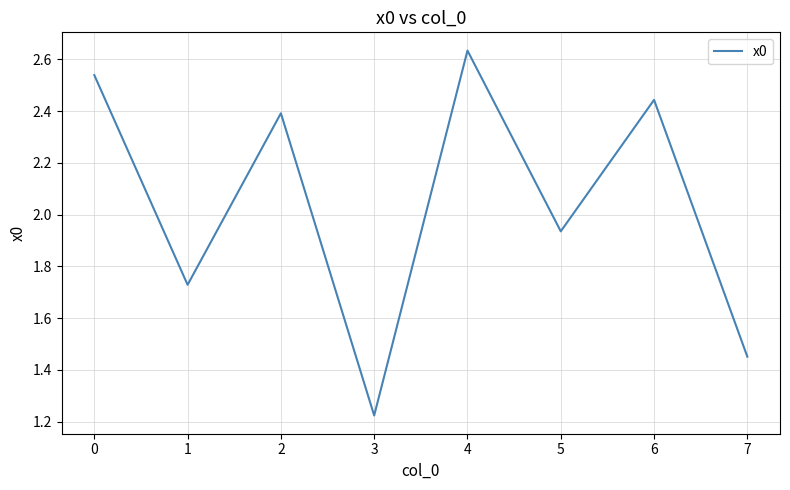

What is the difference between the values at 5 and 3?

0.7